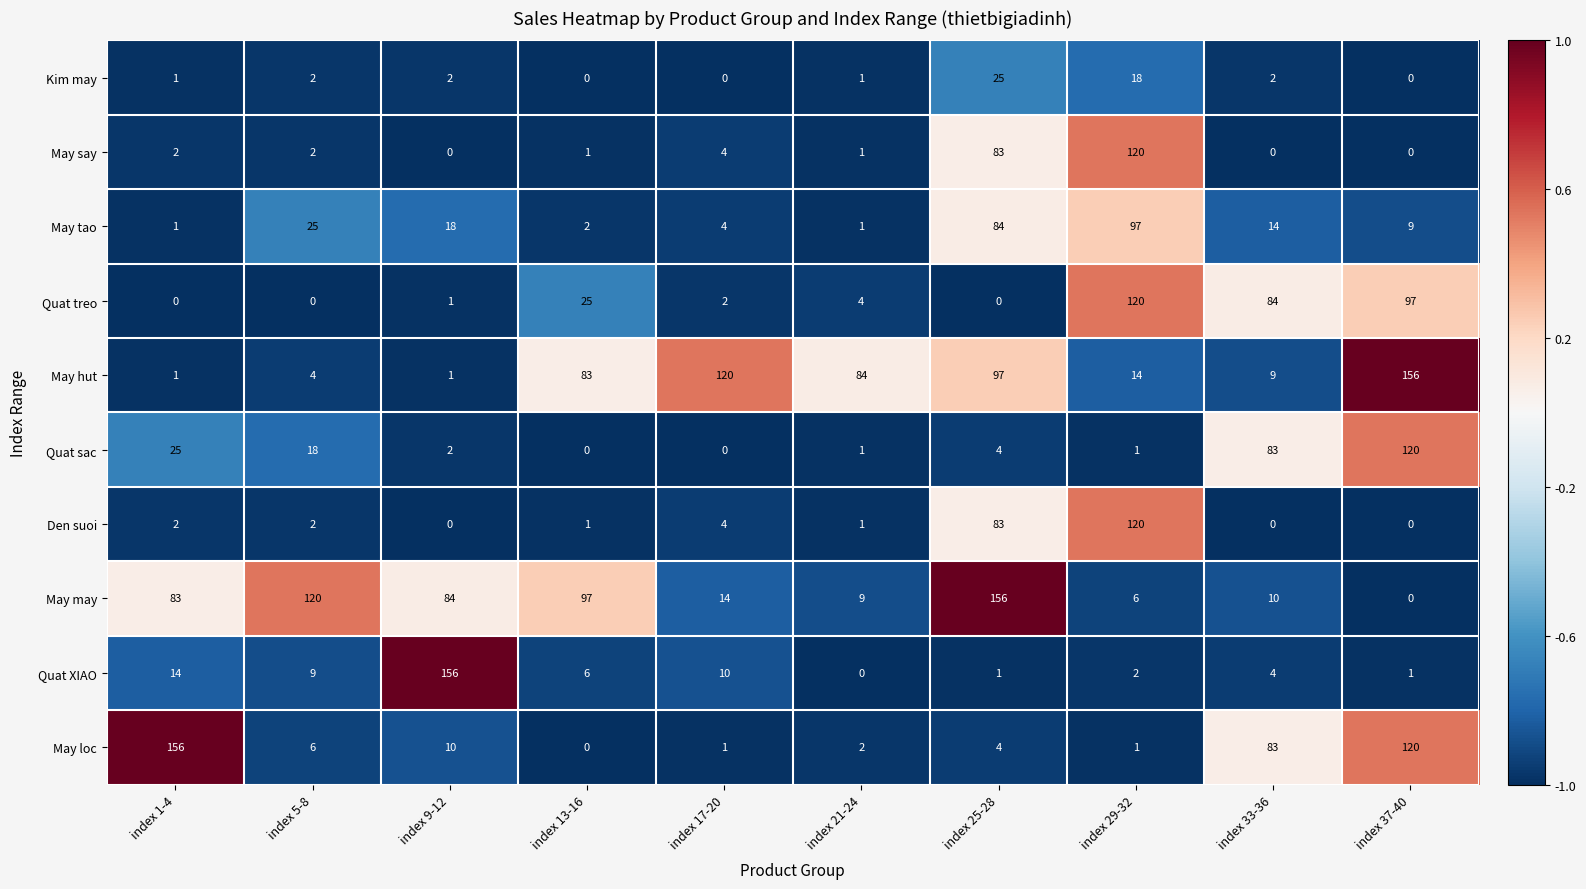

What is the spread (max minus min) of values at index 33-36?

84